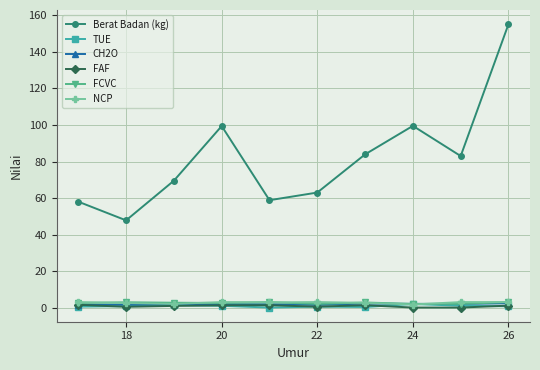

Which series has the widest spread of values?

Berat Badan (kg)